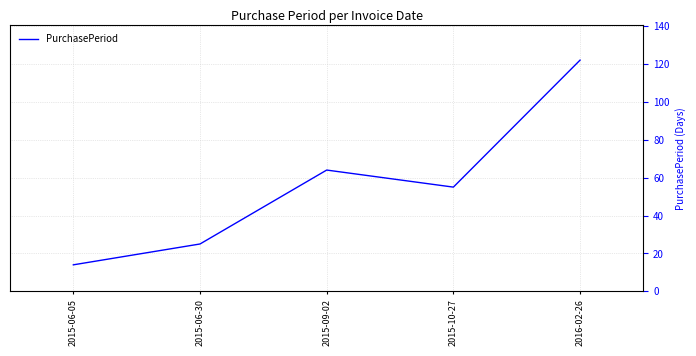

What is the average value?

56